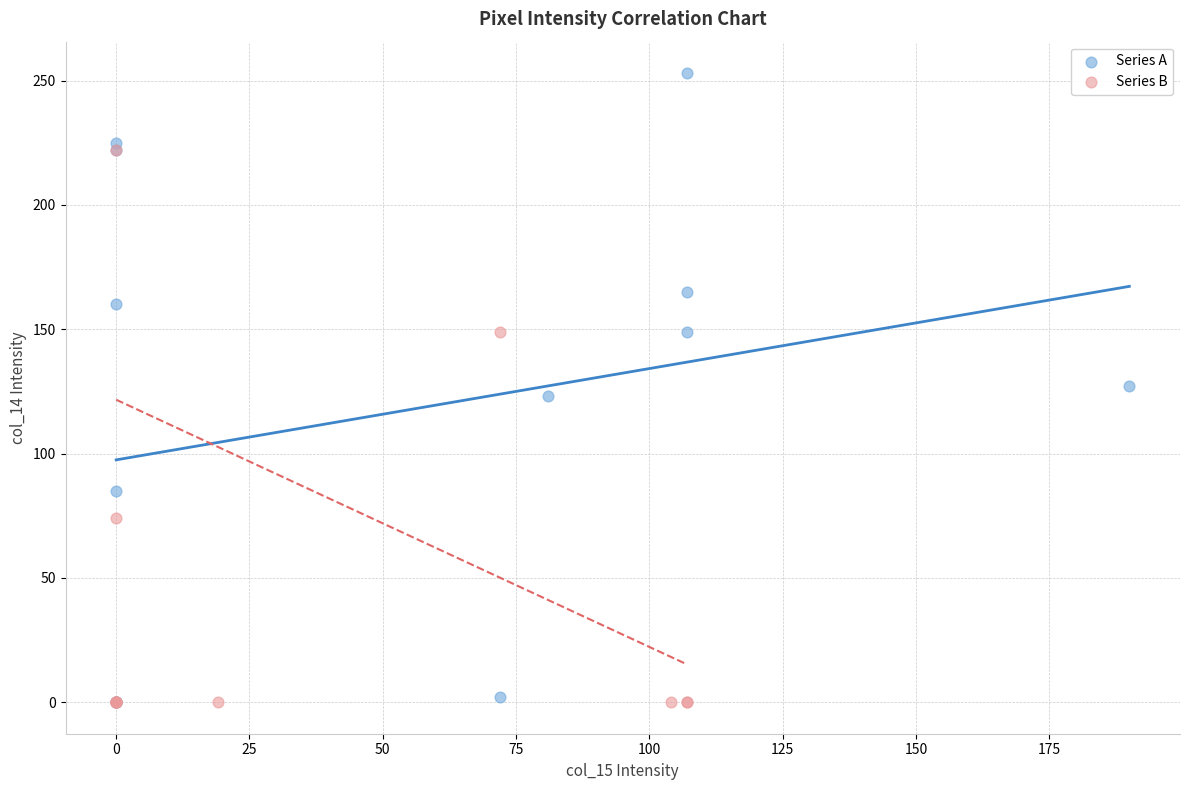

Which series has the largest Y range (max minus min)?

Series A